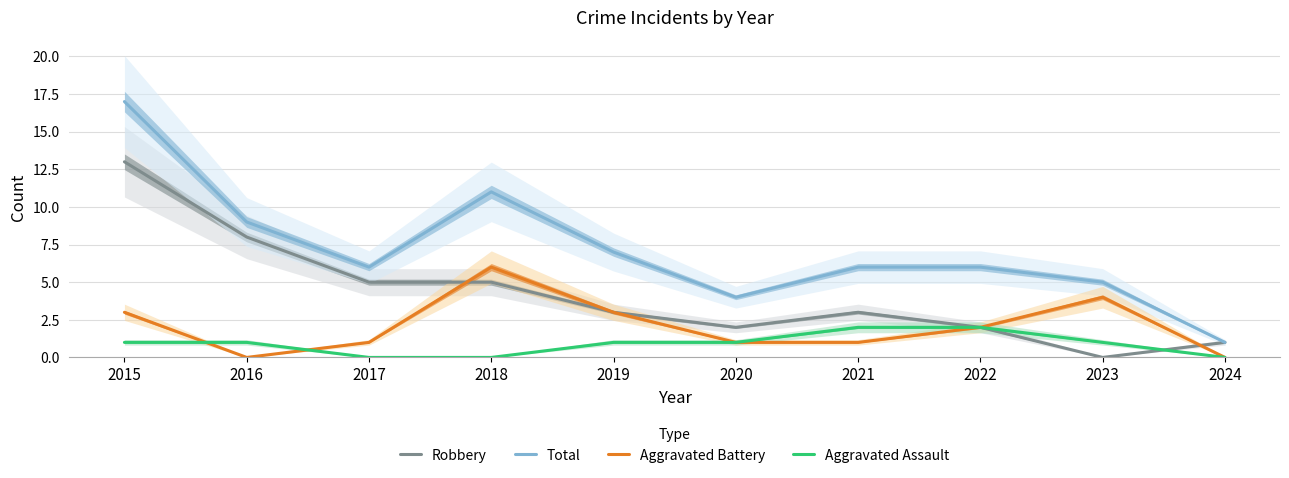

True or false: Total has a value of 26 at 2015.

False